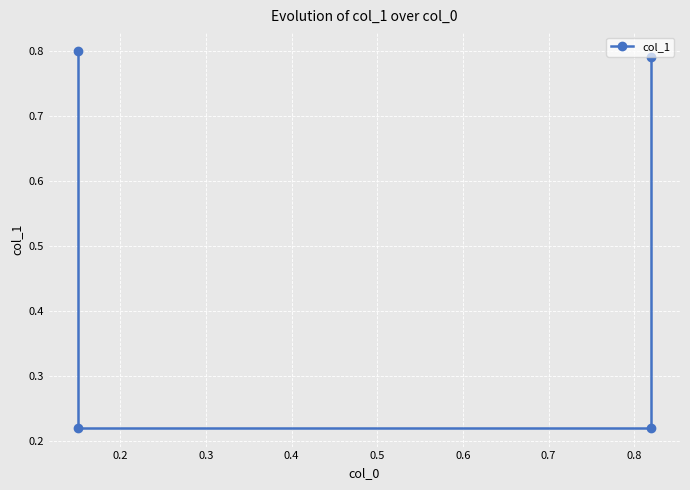

True or false: there are more than 2 points higher than both neighbors.

False